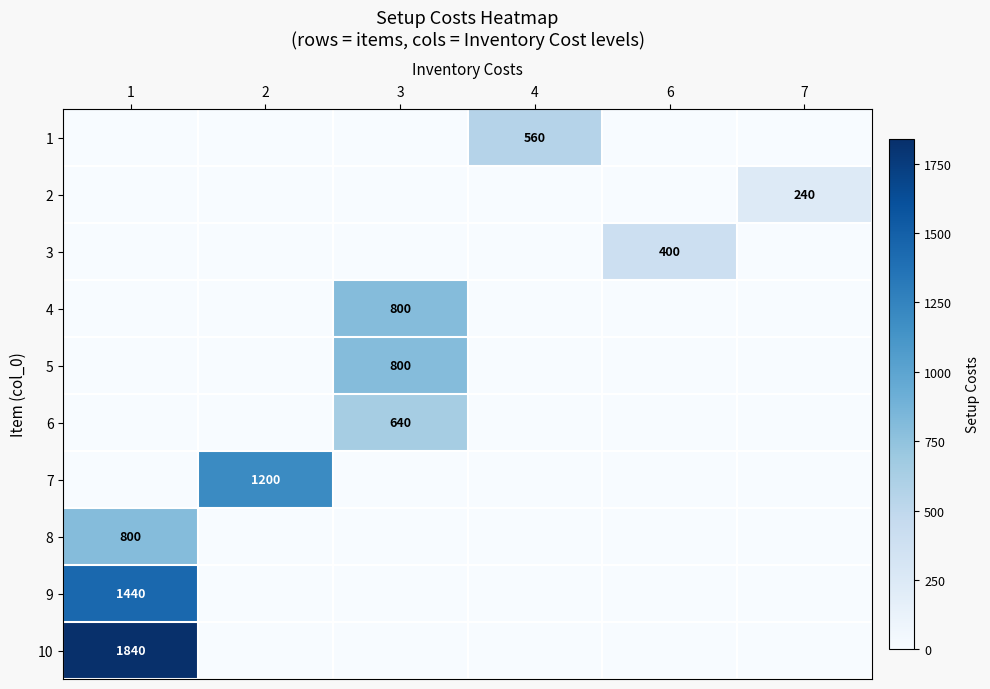

The 4 series shows 800 at 3. True or false?

True